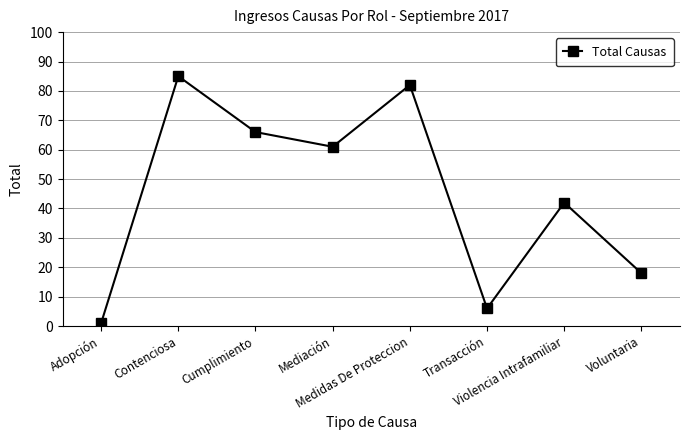

Where does the data first go above 61?

Contenciosa